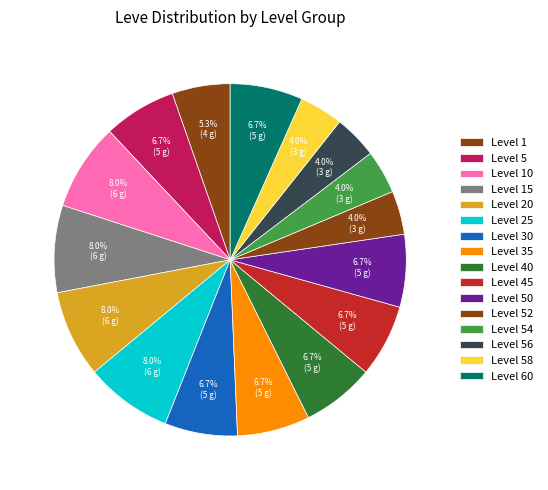

How many slices are in this pie chart?

16